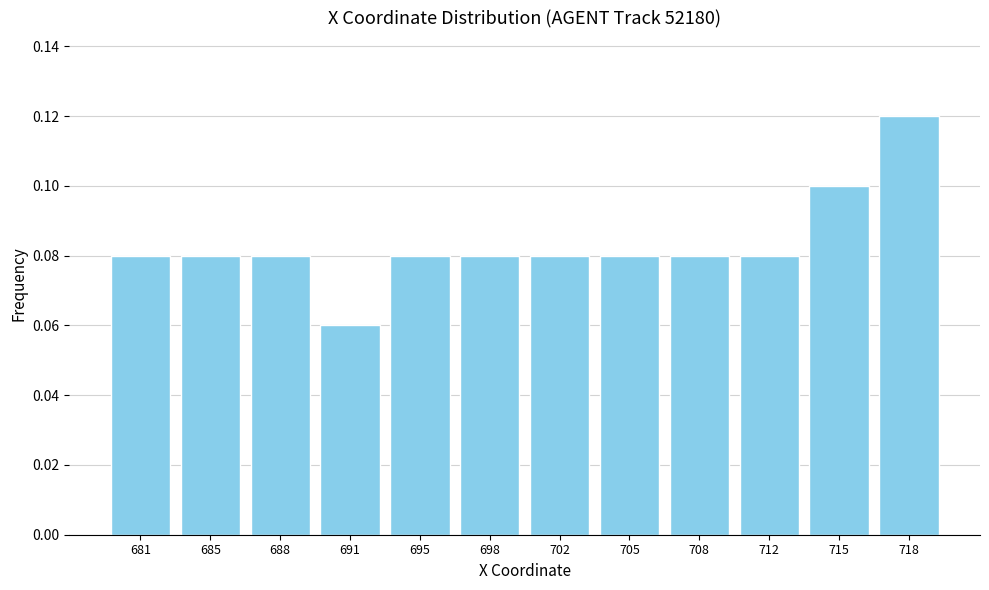

What is the sum of all values?

1.0